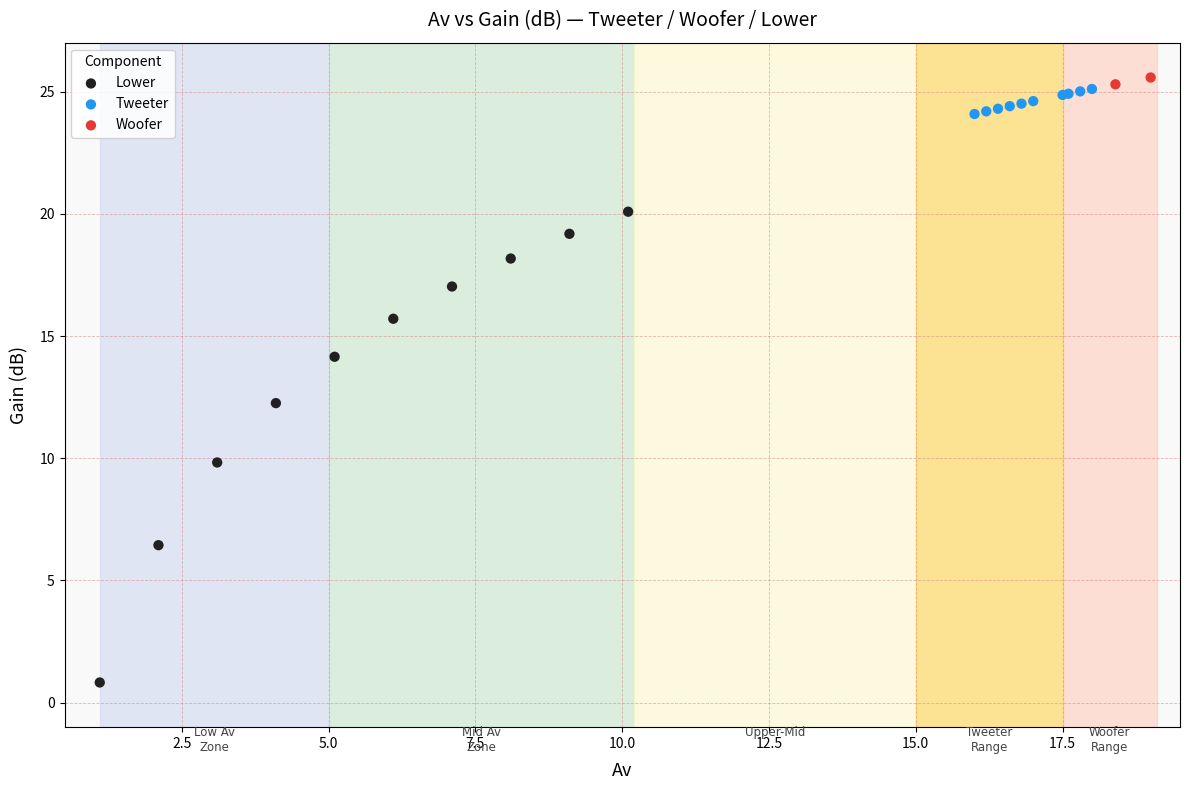

What are all the series names shown in the legend?

Lower, Tweeter, Woofer